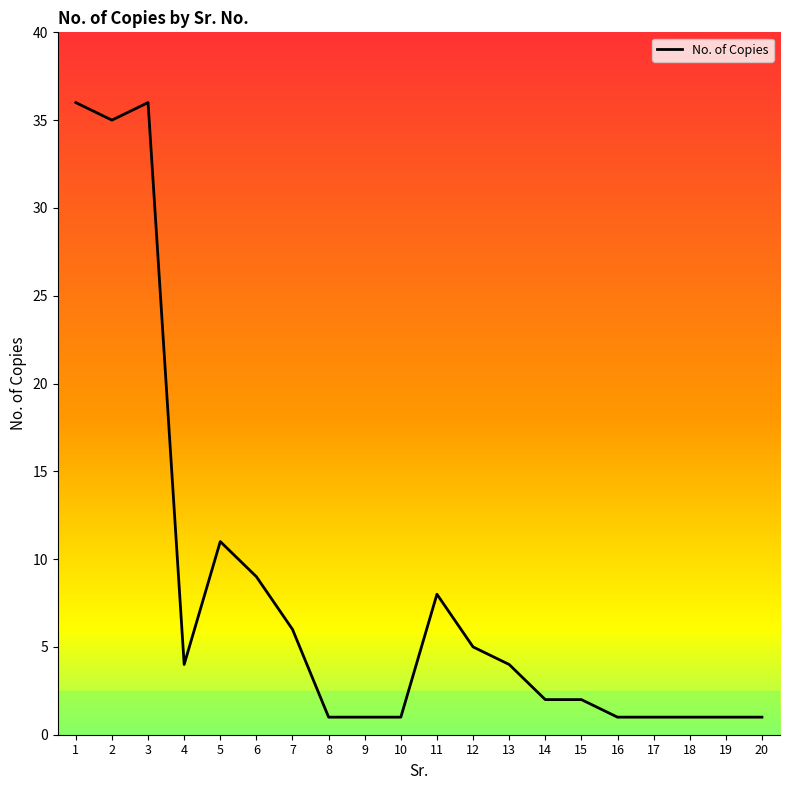

The chart shows a value of 12 at 1. True or false?

False